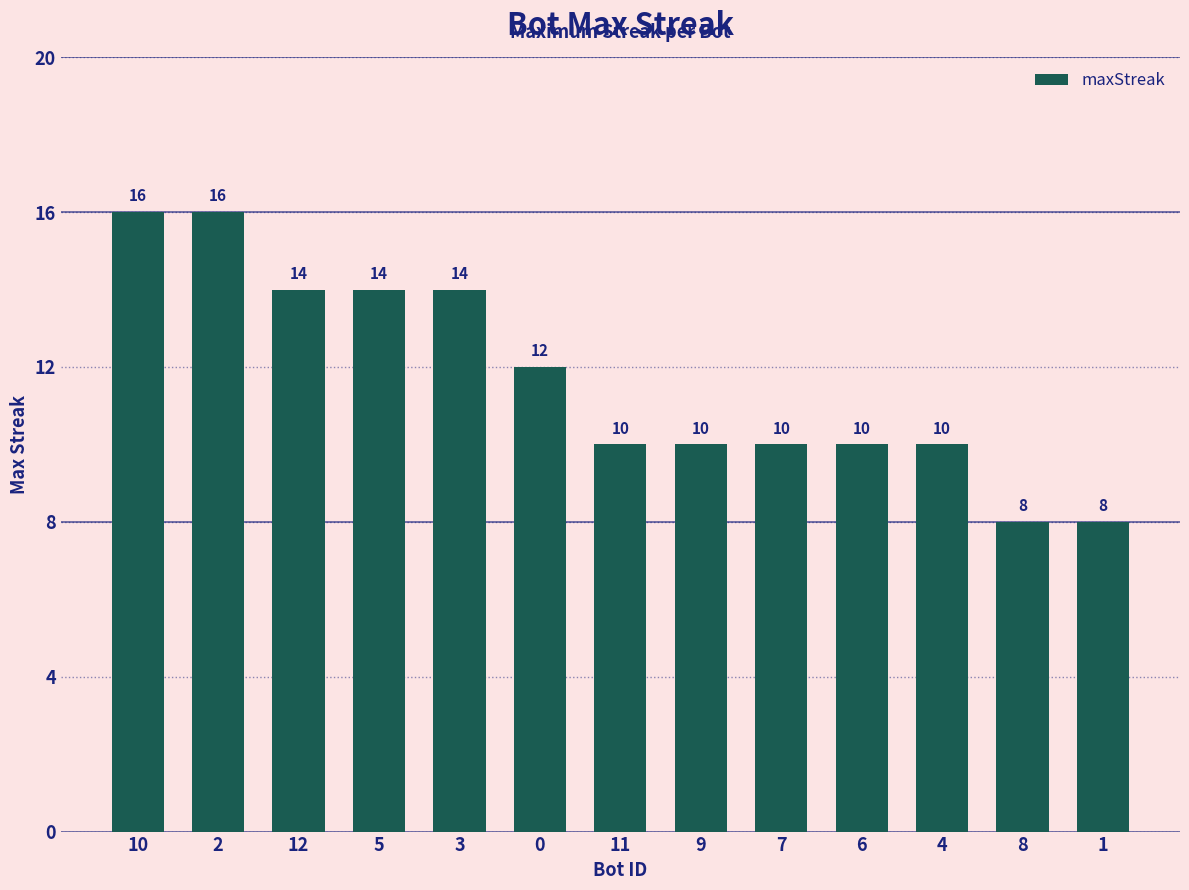

What is the difference between the maximum and minimum values?

8